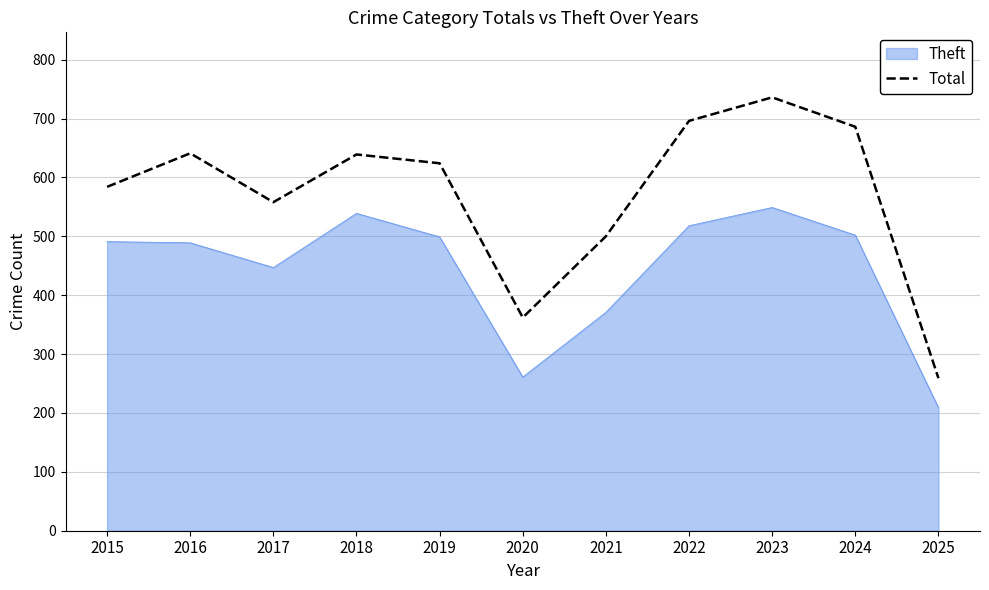

Between 2017 and 2018, which series saw the biggest shift?

Theft